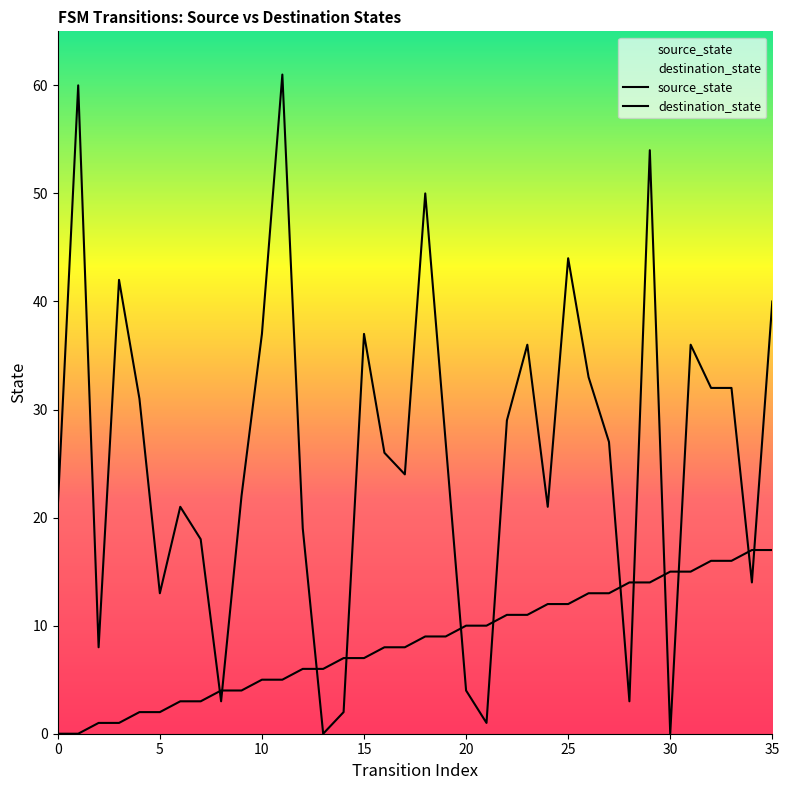

What is the difference between the second highest and second lowest values in the destination_state series?

60